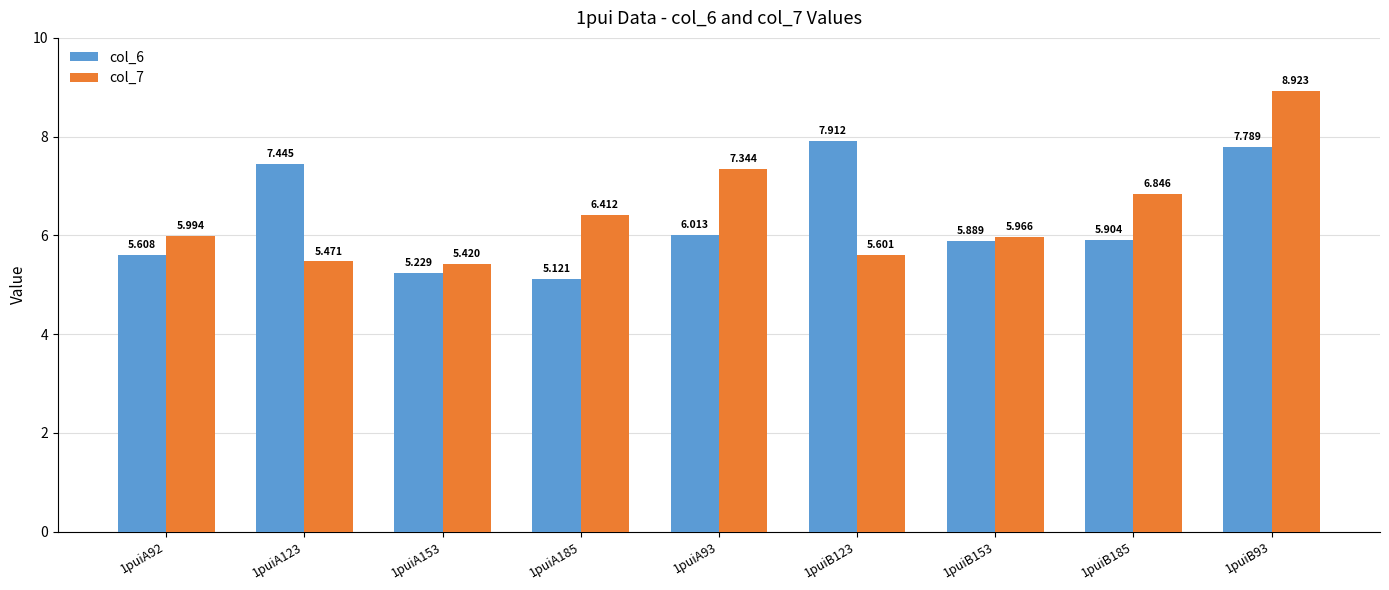

Is the value of col_7 at 1puiA185 greater than the value of col_6 at 1puiA92?

Yes